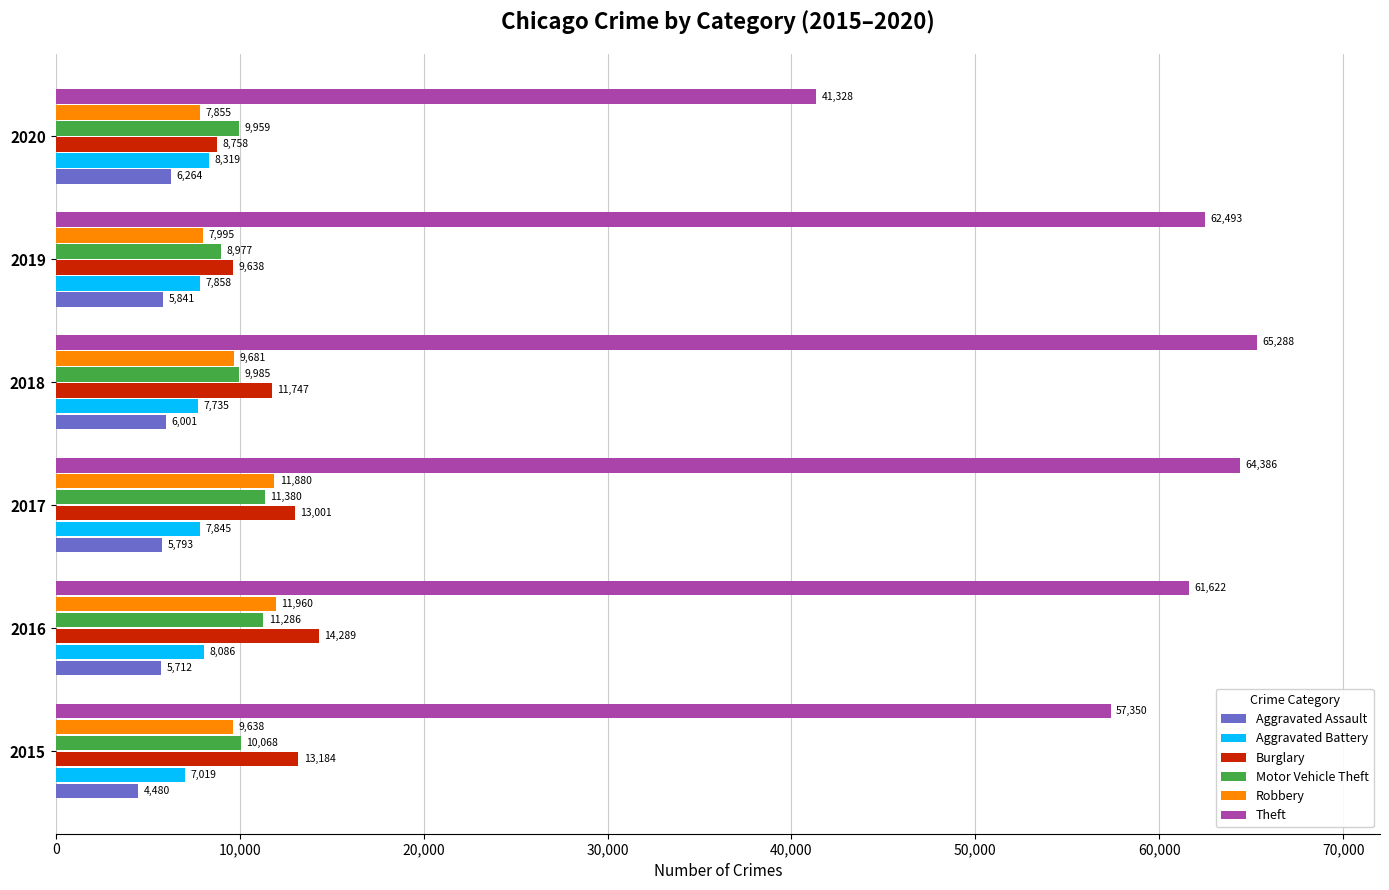

At which category is the sum across all series the highest?

2017